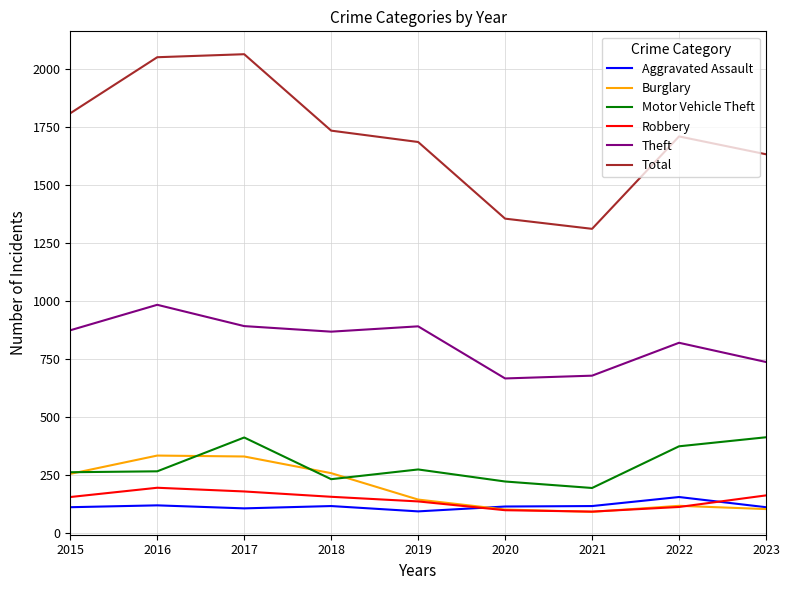

How many interior local peaks does the Total series have?

2